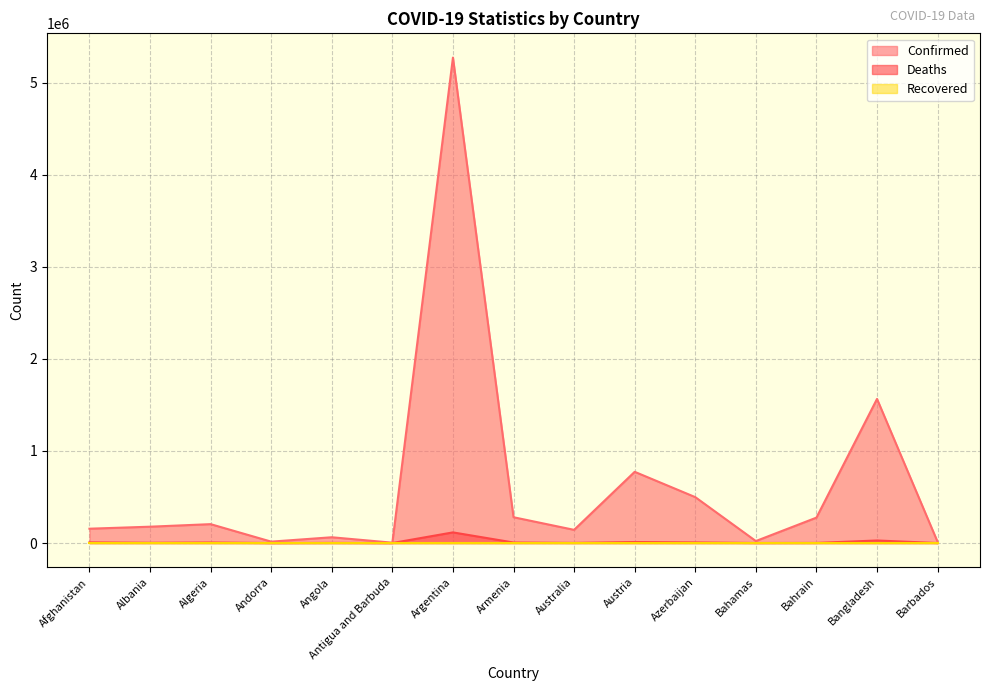

Is it true that Deaths equals 95 at Antigua and Barbuda?

True